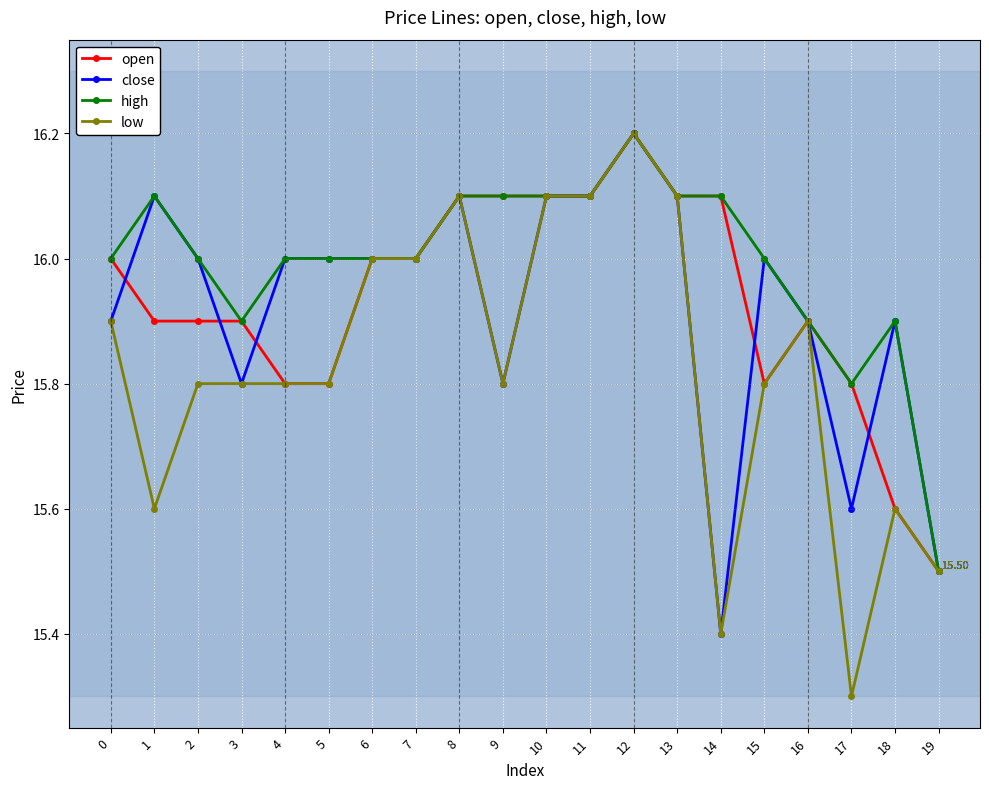

True or false: high has more than 1 points higher than both neighbors.

True